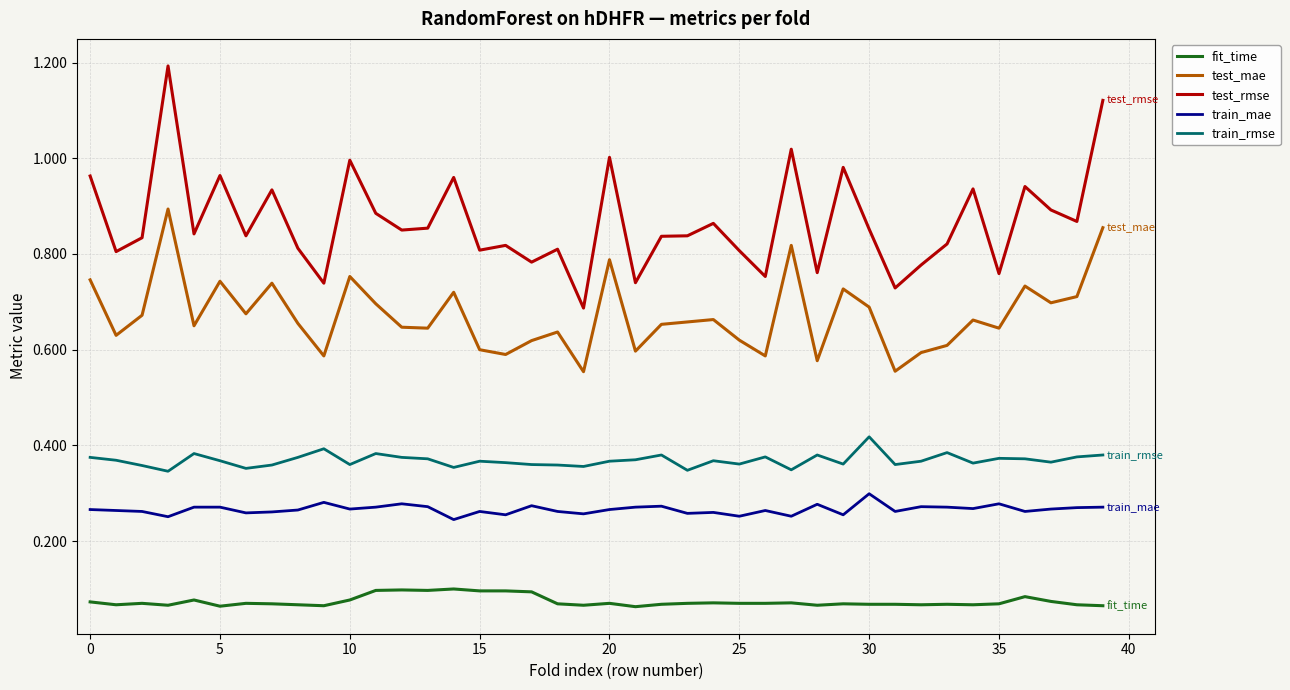

Rank the series by their maximum value, from highest to lowest.

test_rmse, test_mae, train_rmse, train_mae, fit_time